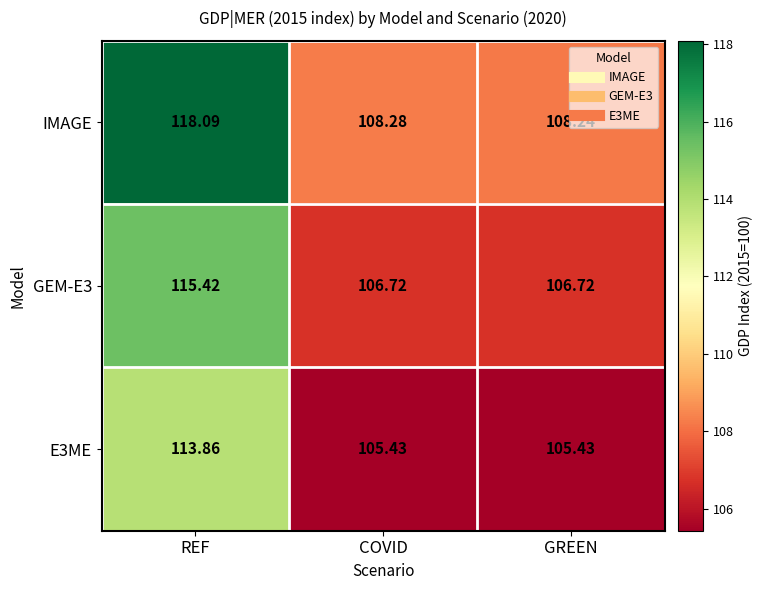

List the labels in order of IMAGE value, smallest first.

GREEN, COVID, REF